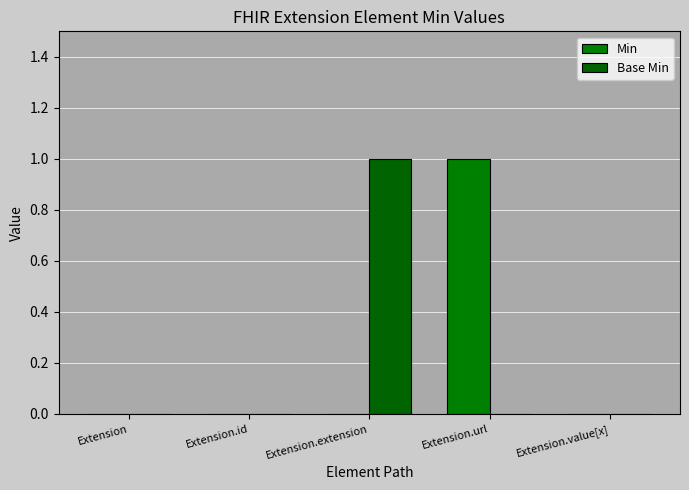

Count the number of categories in the chart.

5